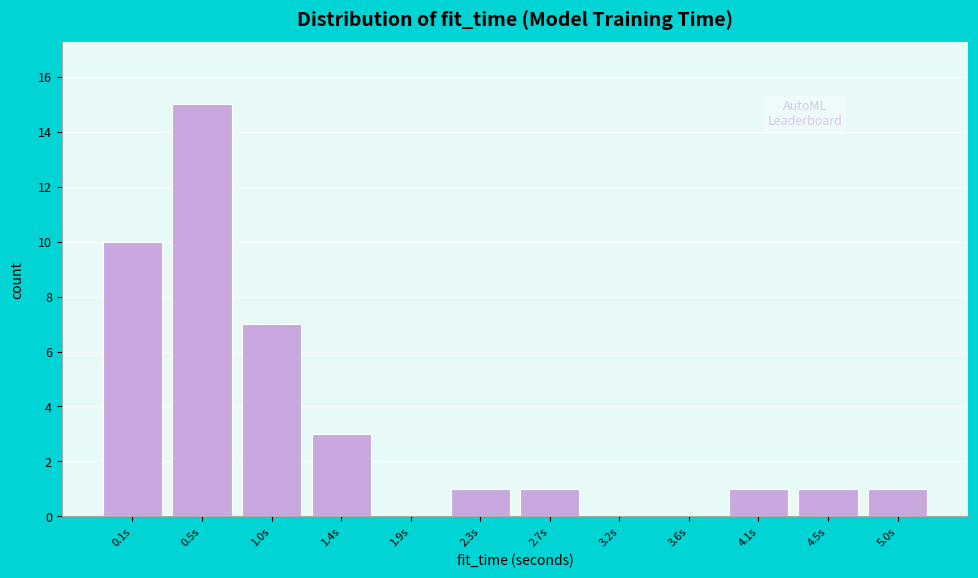

Reading left to right, extract all data points from this chart.

0.1s=10	0.5s=15	1.0s=7	1.4s=3	1.9s=0	2.3s=1	2.7s=1	3.2s=0	3.6s=0	4.1s=1	4.5s=1	5.0s=1